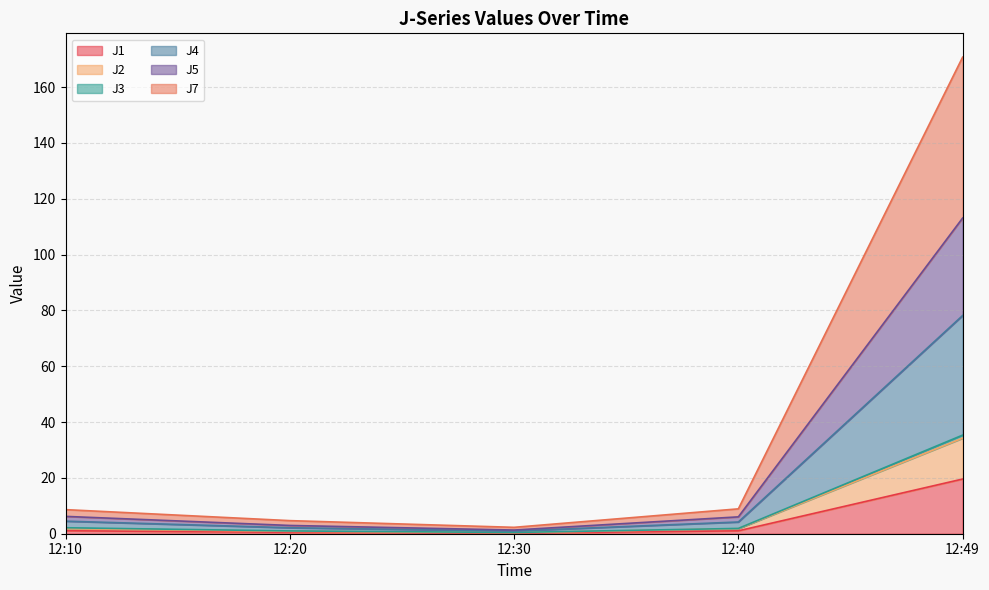

At which category is the sum across all series the highest?

12:49